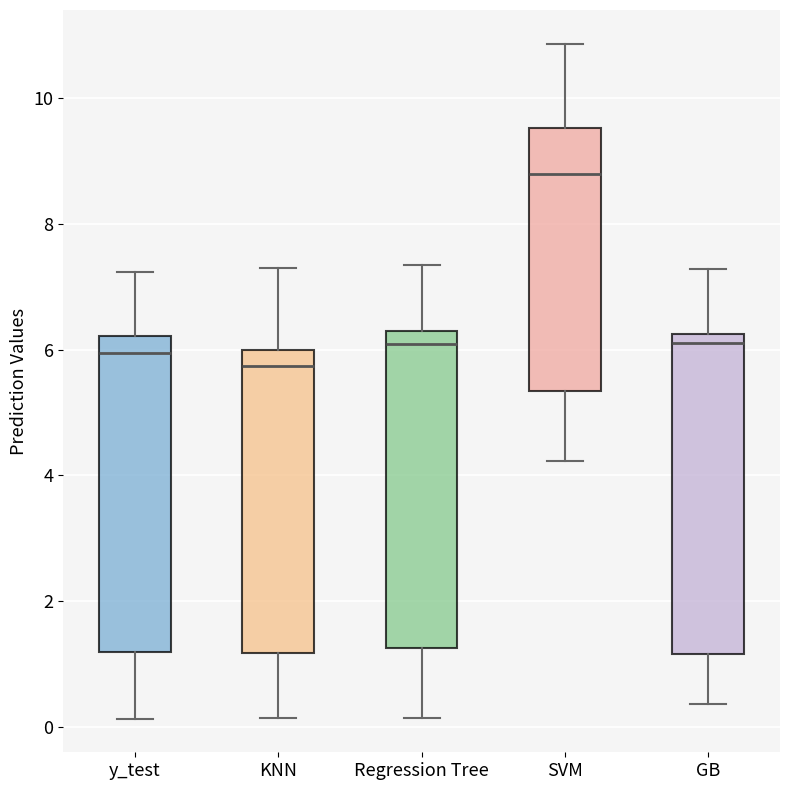

Where is the lower edge of the box for SVM on the y-axis? The values are not printed on the chart, so give them approximately, as read against the axis.

5.4